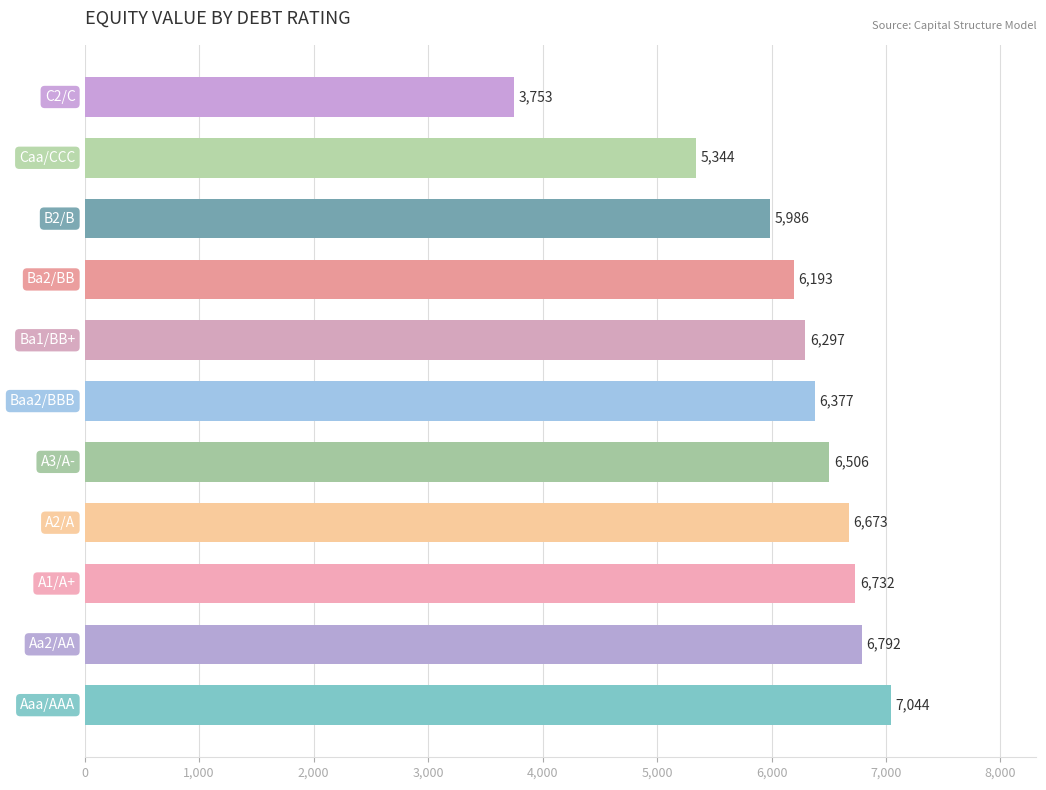

What is the minimum value shown in the chart?

3753.2